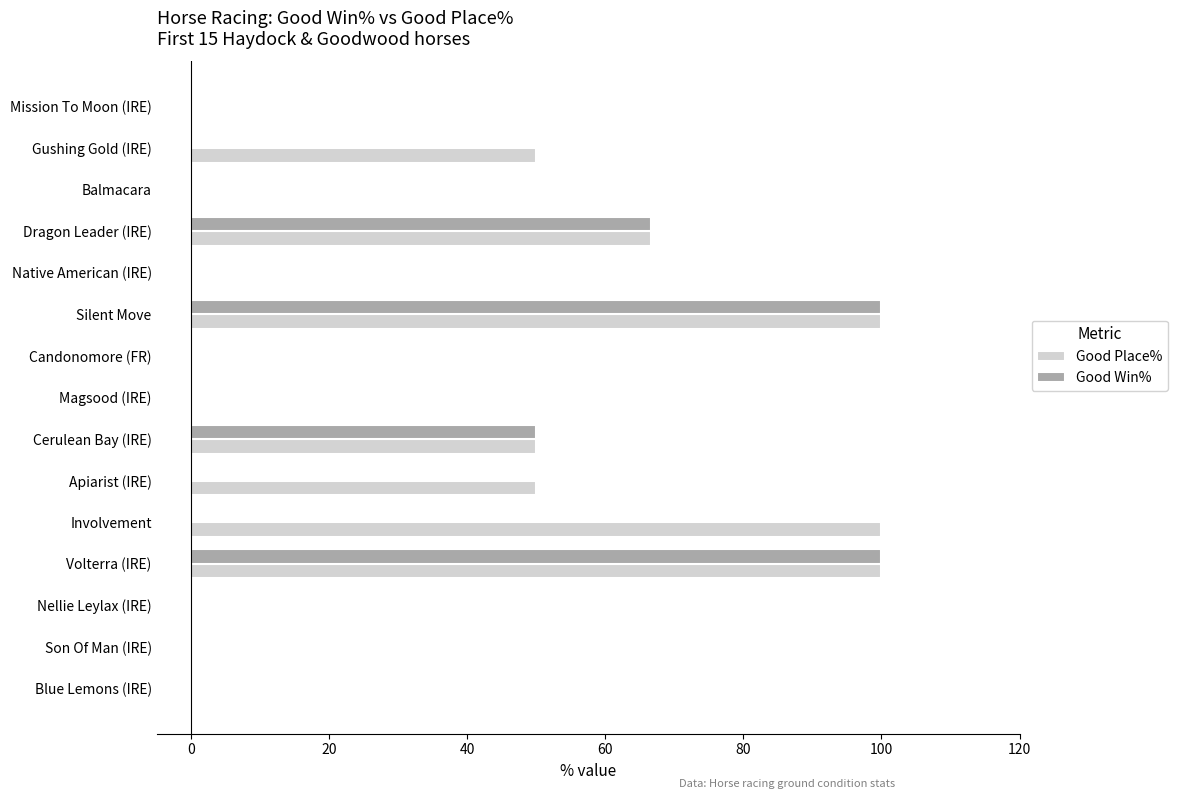

What is the highest value of the Good Place% series?

100.0